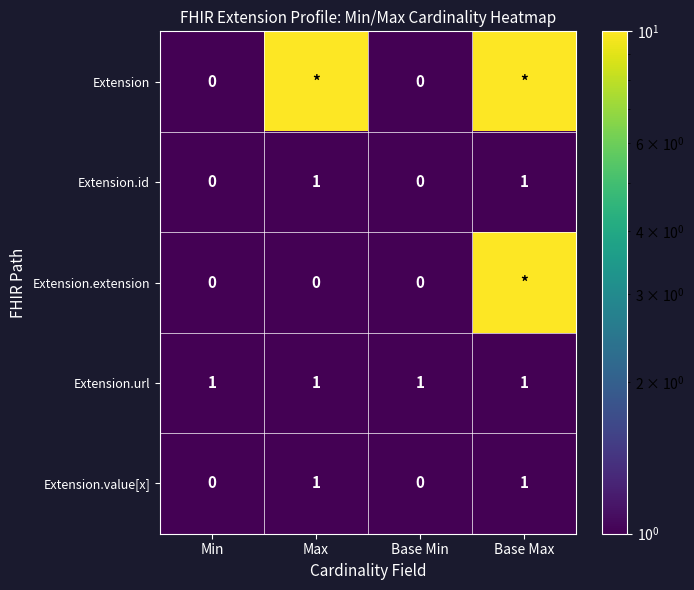

Which label corresponds to the largest value in the chart?

Max